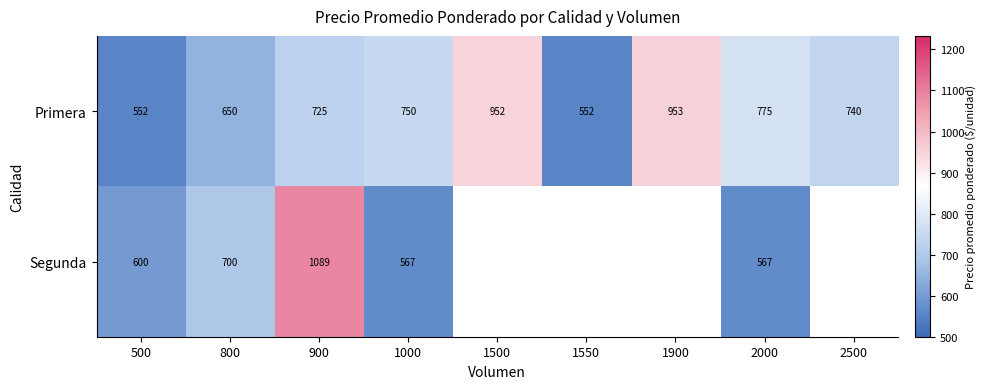

Where does the Primera series first go above 740?

1000